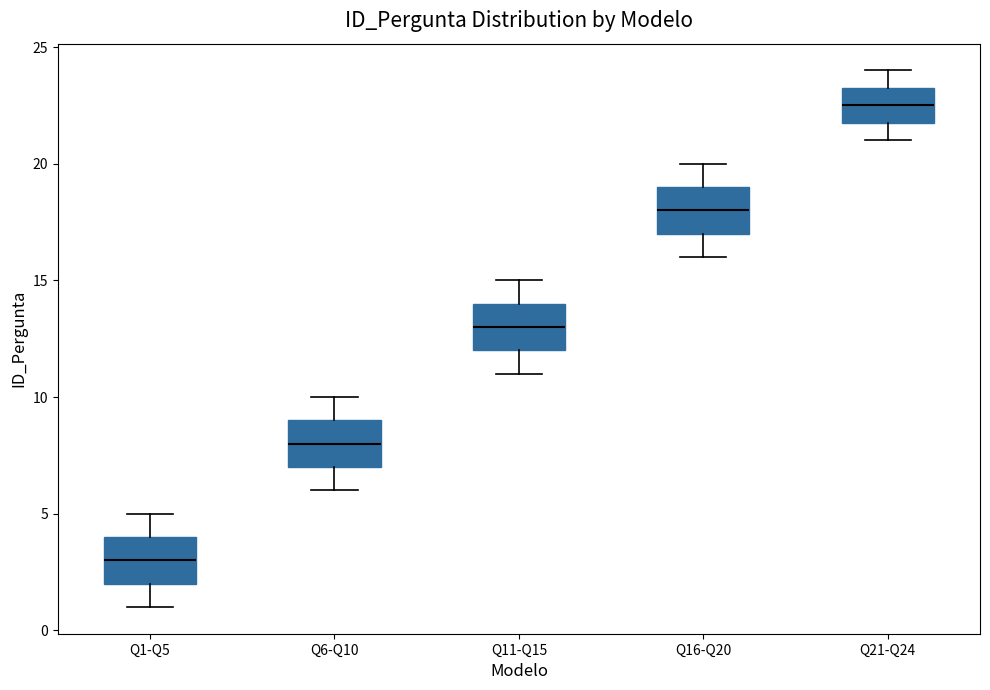

Reading left to right, transcribe this box plot: for each box, give where its median line is, the range the box spans, and where its two whiskers end, as read against the y-axis. The values are not printed on the chart, so give them approximately, as read against the axis.

Q1-Q5: median 3.0, box 2.0 to 4.0, whiskers 1.0 to 5.0
Q6-Q10: median 8.0, box 7.0 to 9.0, whiskers 6.0 to 10.0
Q11-Q15: median 13.0, box 12.0 to 14.0, whiskers 11.0 to 15.0
Q16-Q20: median 18.0, box 17.0 to 19.0, whiskers 16.0 to 20.0
Q21-Q24: median 22.5, box 22.0 to 23.5, whiskers 21.0 to 24.0